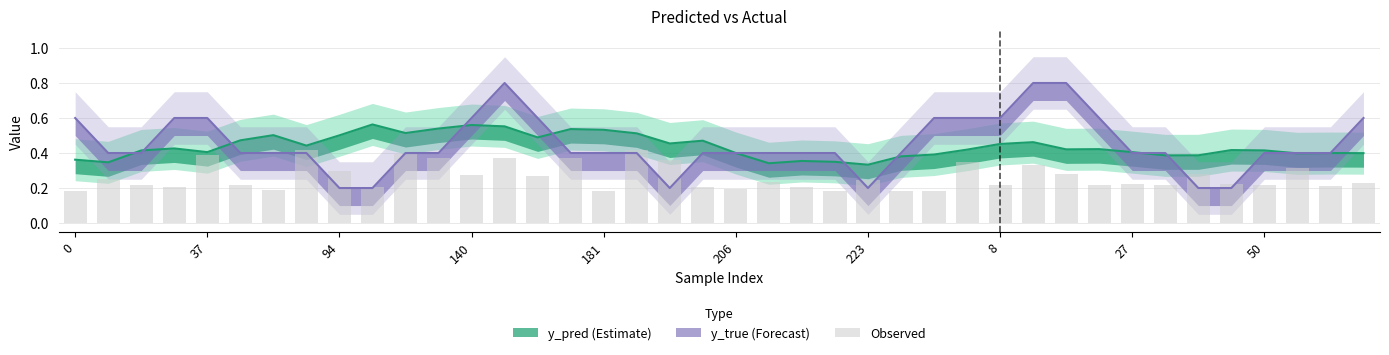

Does the chart contain stacked bars?

No